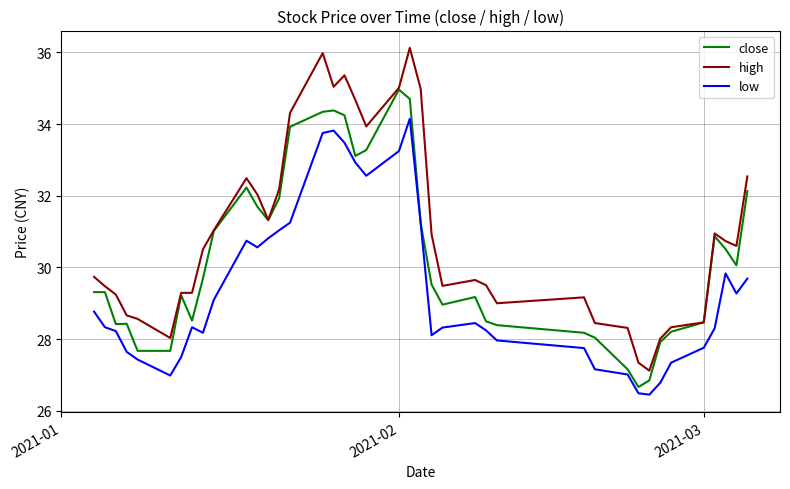

What is the maximum value for high?

36.1